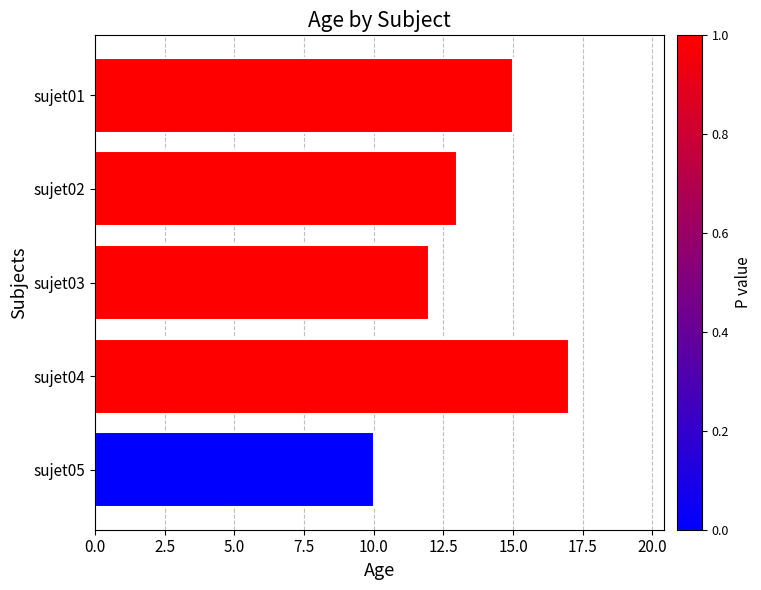

Reading bottom to top, list all the values displayed in this chart.

sujet05=10	sujet04=17	sujet03=12	sujet02=13	sujet01=15